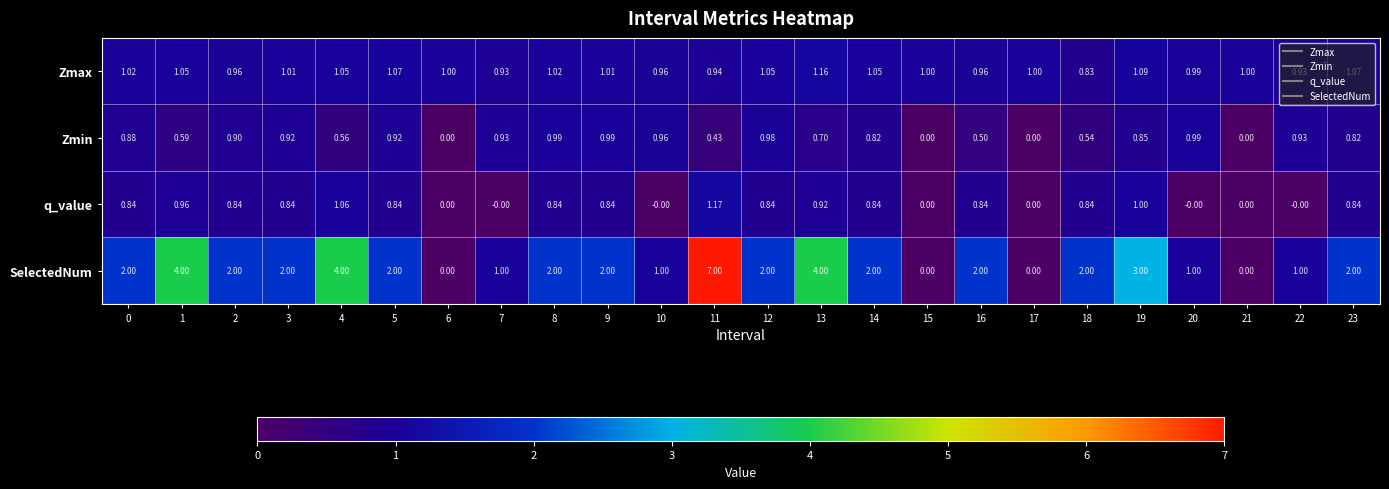

Which series has the largest total across all categories?

SelectedNum